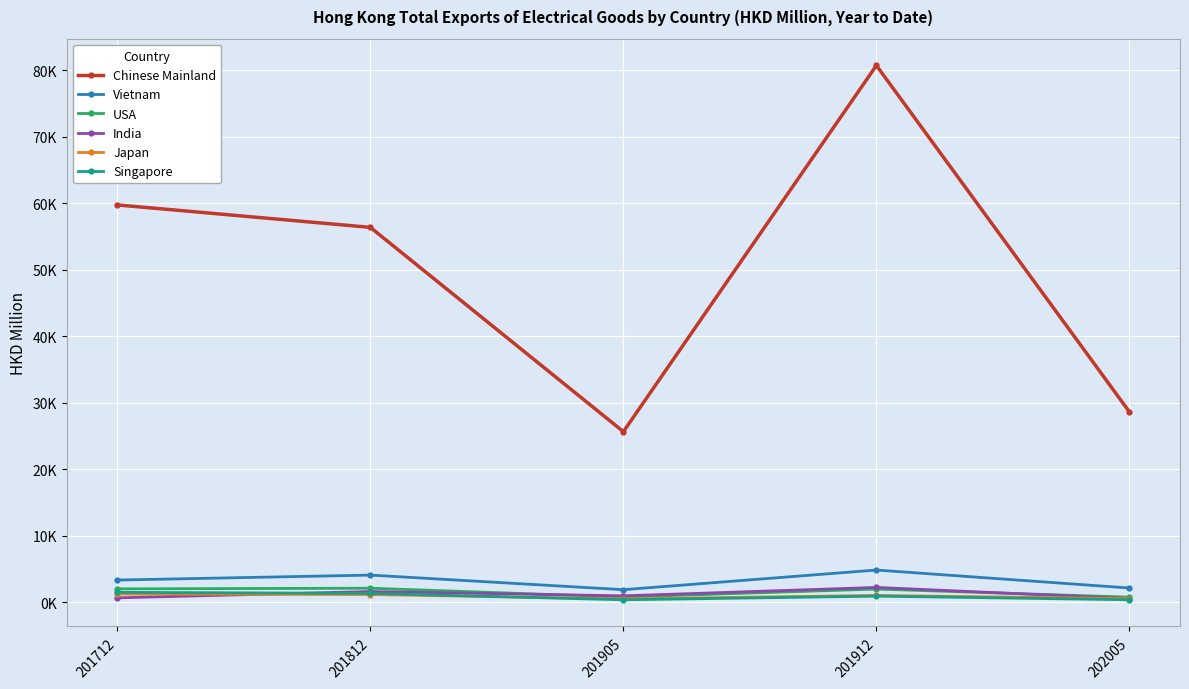

Is the value of USA at 201712 greater than the value of Vietnam at 201712?

No